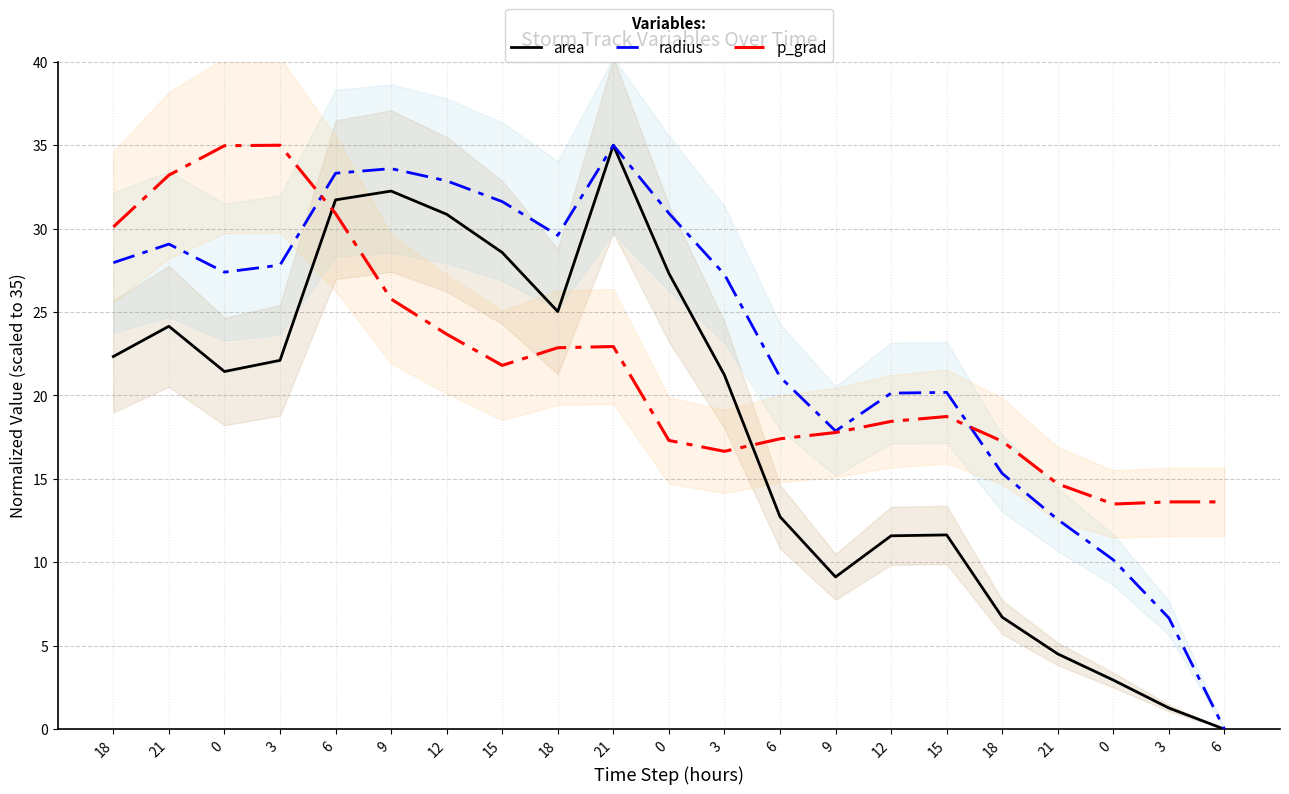

Reading right to left, extract all data points from this chart.

area: 0.0	1.3	2.9	4.5	6.7	11.6	11.6	9.1	12.7	21.2	27.3	35.0	25.0	28.6	30.9	32.3	31.7	22.1	21.4	24.1	22.3
radius: 0.0	6.7	10.1	12.6	15.3	20.2	20.1	17.9	21.1	27.3	30.9	35.0	29.6	31.6	32.9	33.6	33.3	27.8	27.4	29.1	28.0
p_grad: 13.6	13.6	13.5	14.7	17.3	18.7	18.4	17.8	17.4	16.7	17.3	22.9	22.9	21.8	23.7	25.8	30.9	35.0	35.0	33.2	30.1